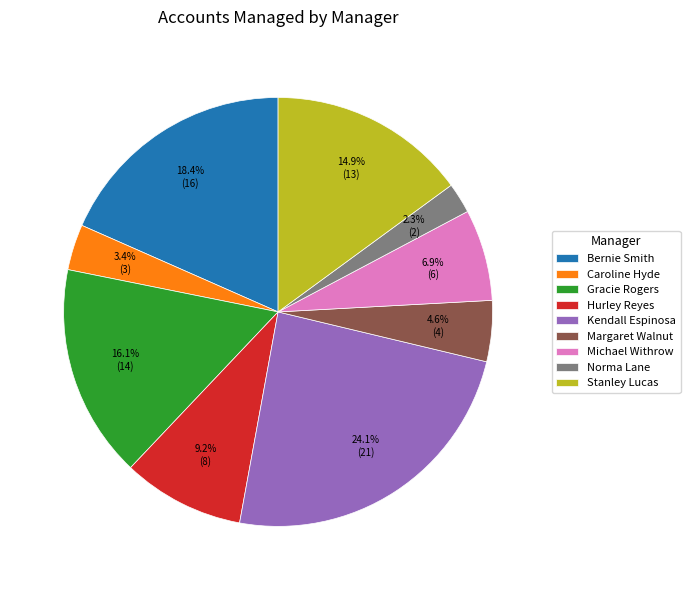

To the nearest percent, what percentage of the pie is Michael Withrow?

7%